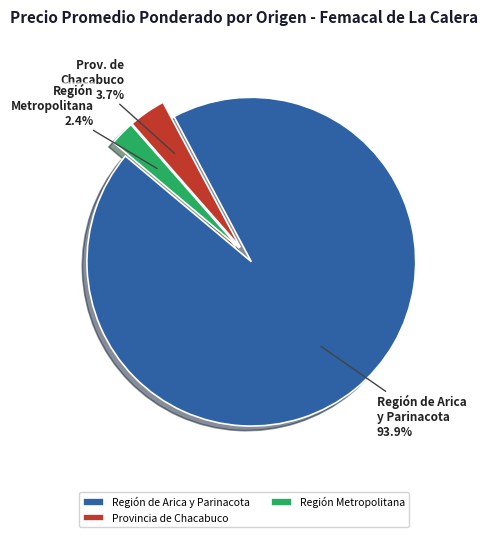

What is the smallest slice in the pie chart?

Región Metropolitana